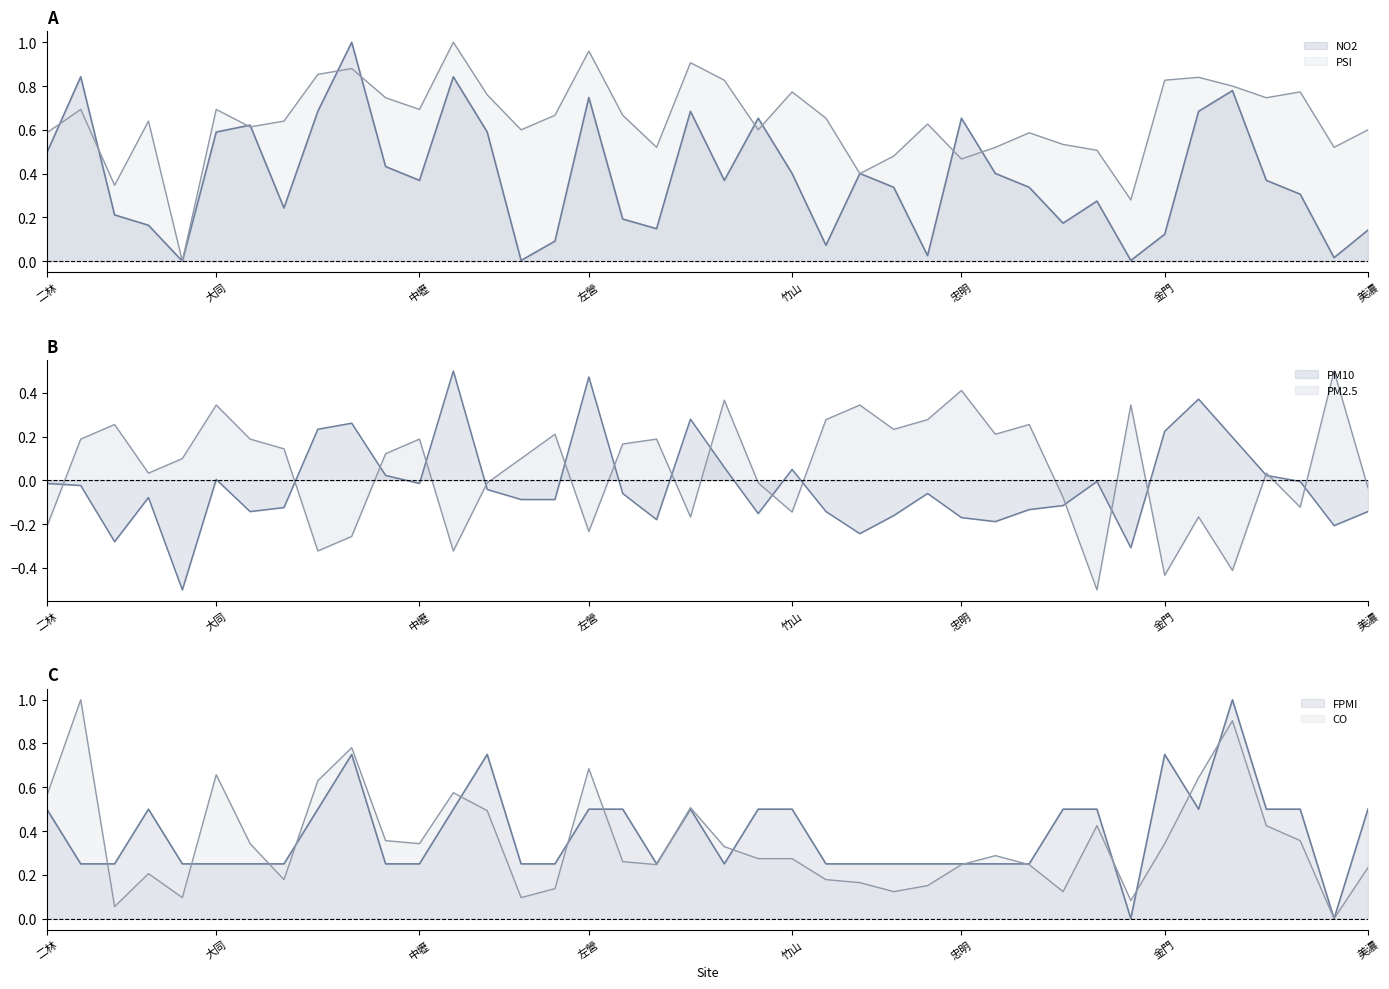

What is the sum of all FPMI values?

15.5